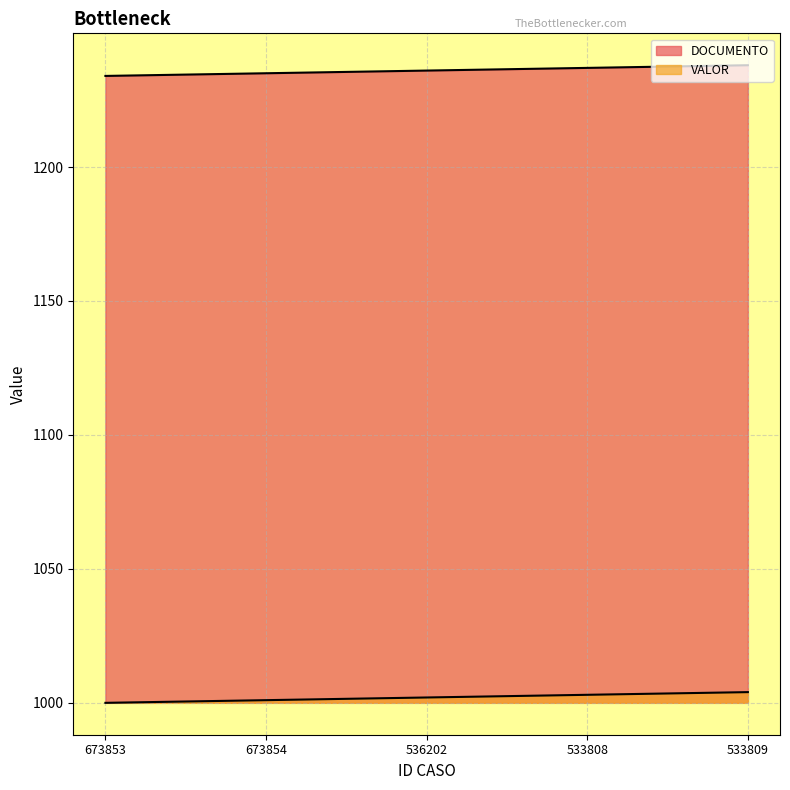

What is the average value of the VALOR series?

1002